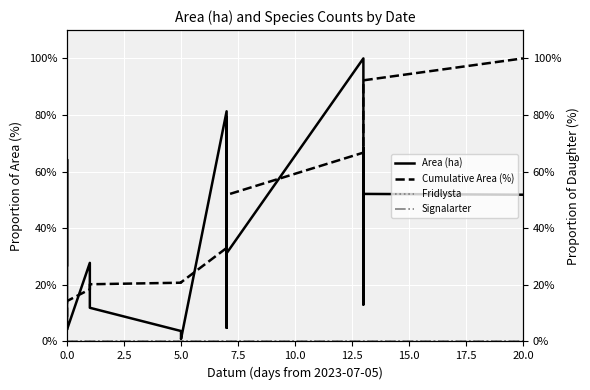

Which series has the widest spread of values?

Area (ha)